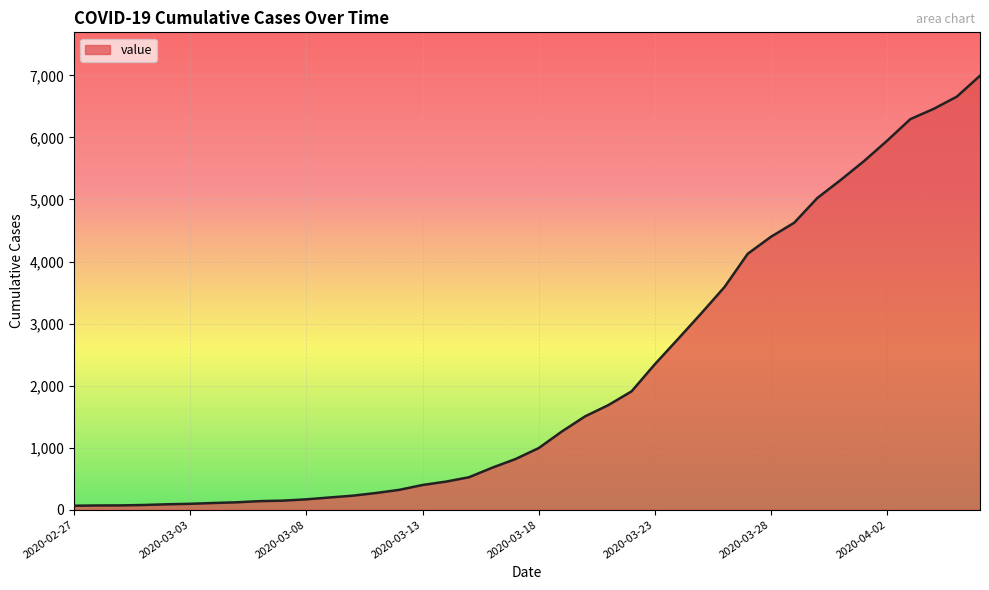

How many lines are shown in the chart?

1